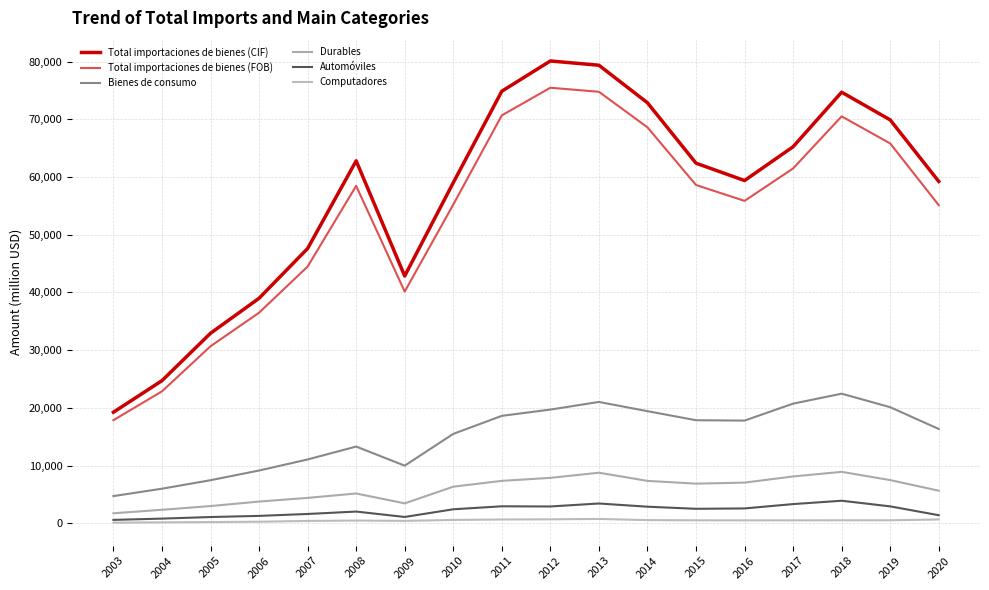

True or false: Computadores and Bienes de consumo cross at least once.

False